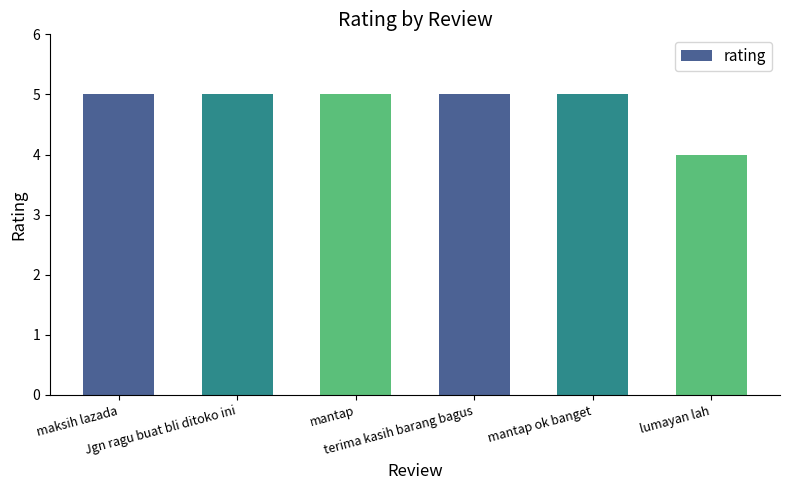

The chart shows a value of 2 at mantap ok banget. True or false?

False